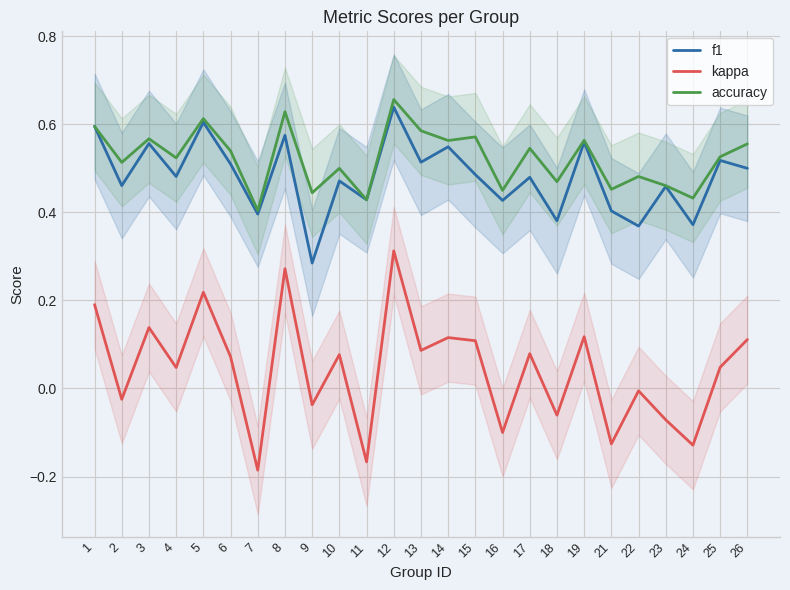

Where is kappa nearest to the value 0?

22